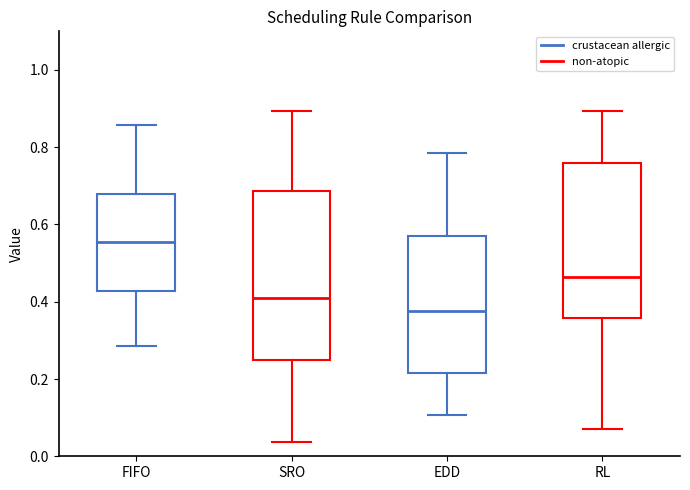

Where is the upper edge of the box for FIFO on the y-axis? The values are not printed on the chart, so give them approximately, as read against the axis.

0.68